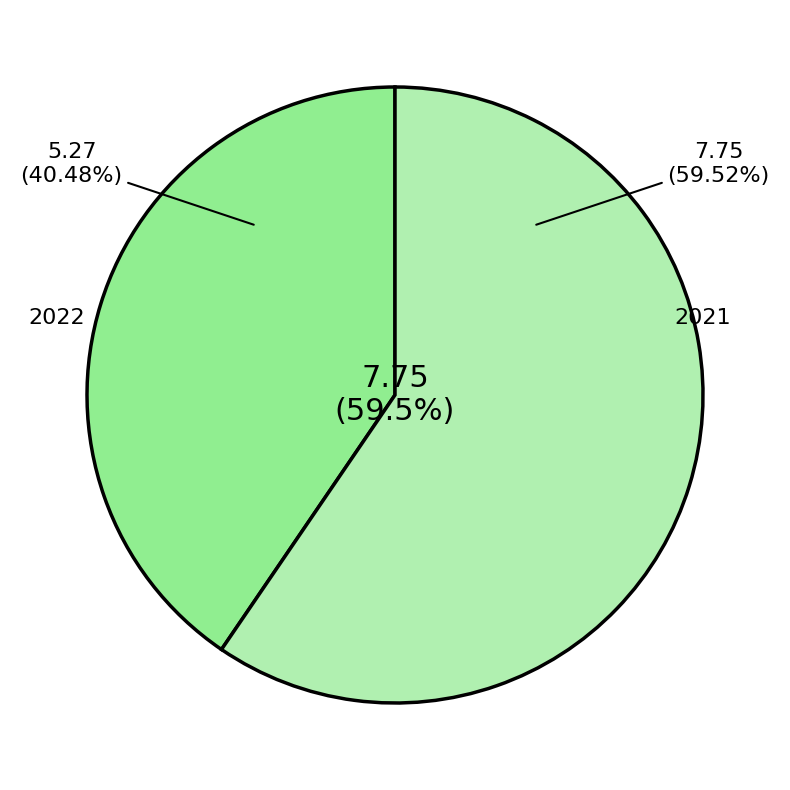

To the nearest percent, what percentage of the pie is 2021?

60%